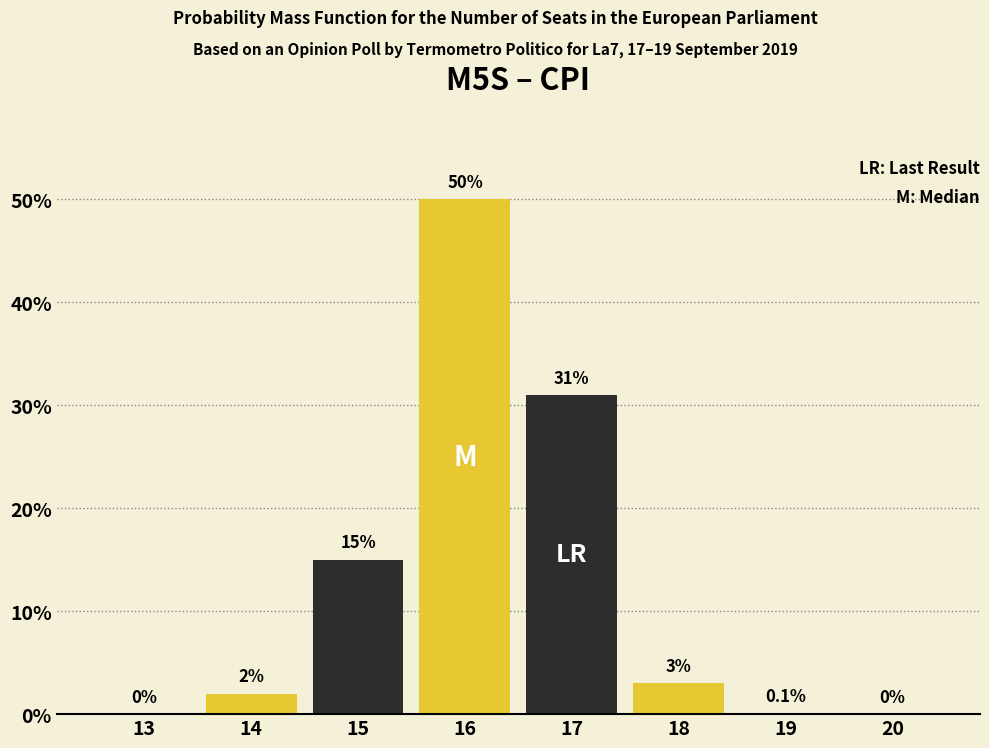

Reading left to right, list all the values displayed in this chart.

13=0.0	14=2.0	15=15.0	16=50.0	17=31.0	18=3.0	19=0.1	20=0.0